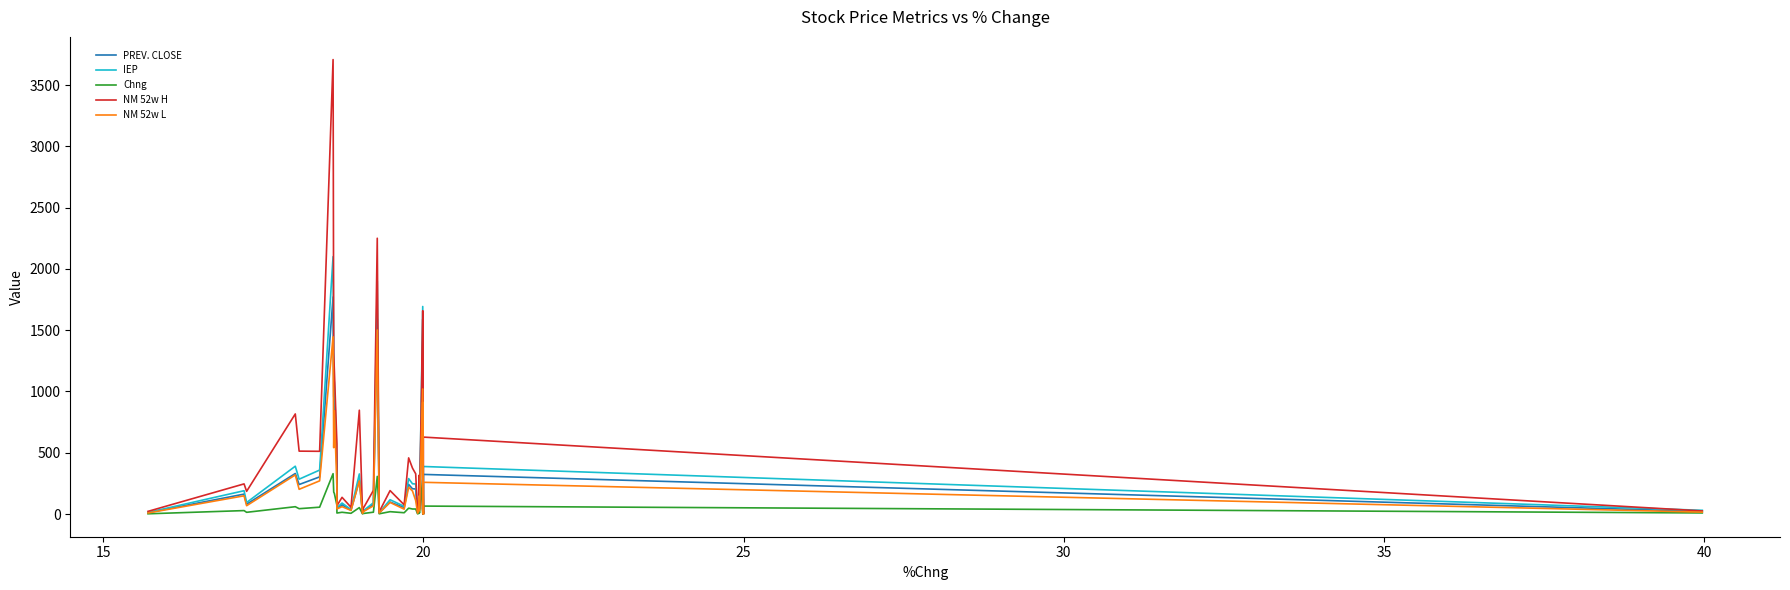

At 20, list the series in order from smallest to largest.

Chng, NM 52w L, PREV. CLOSE, IEP, NM 52w H